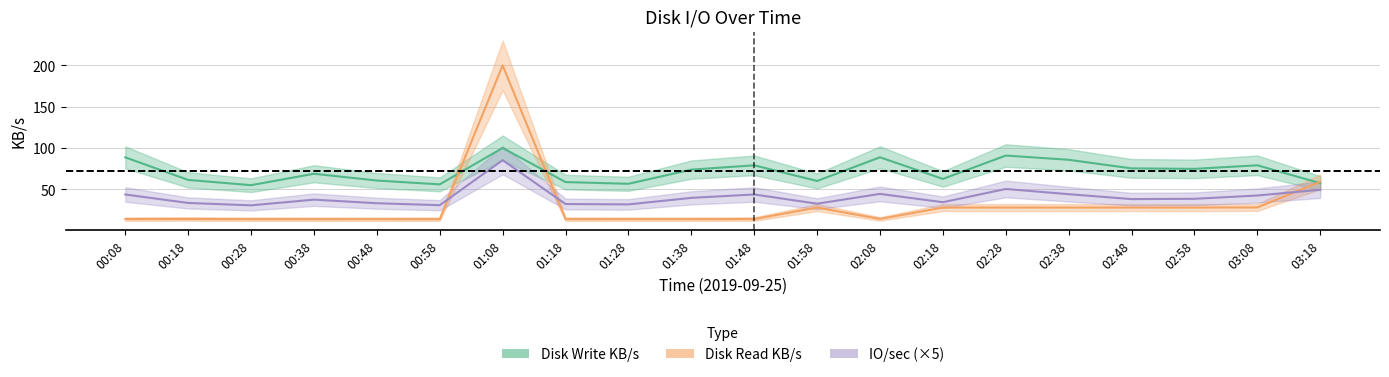

What is the minimum value for IO/sec?

30.8